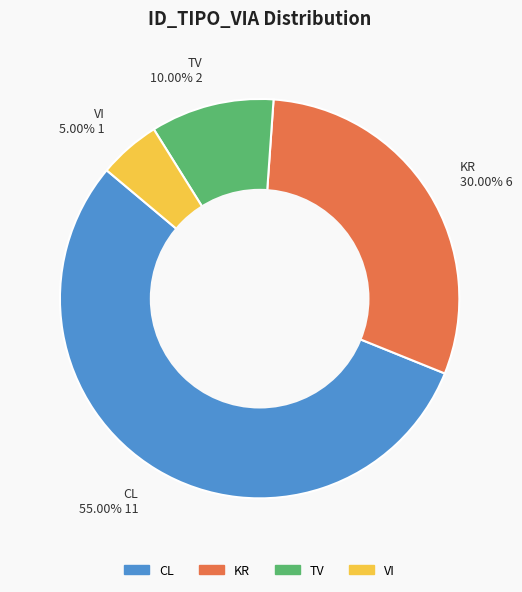

The VI slice represents 5% of the pie. True or false?

True